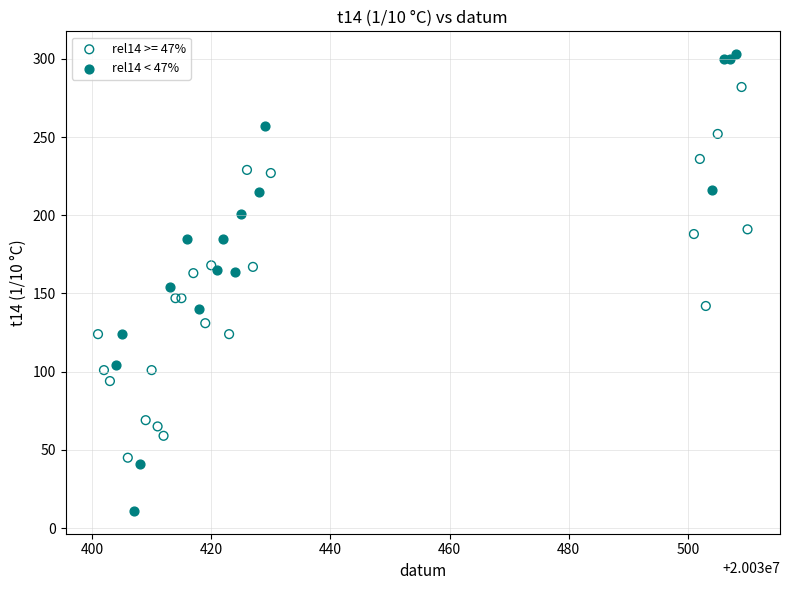

Which series contains the lowest Y value?

rel14 < 47%